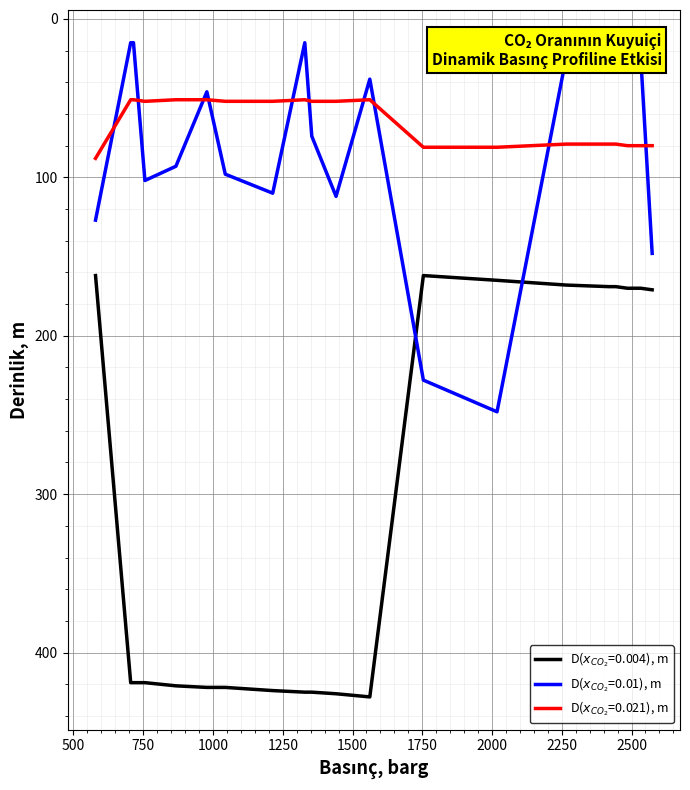

What is the smallest value displayed?

15